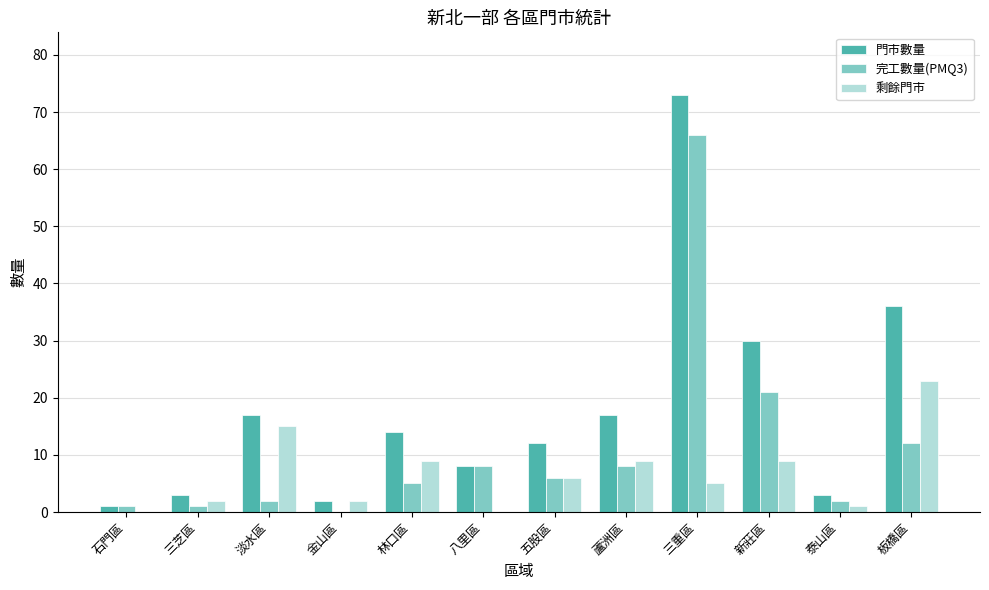

At which label does 剩餘門市 reach its peak?

板橋區